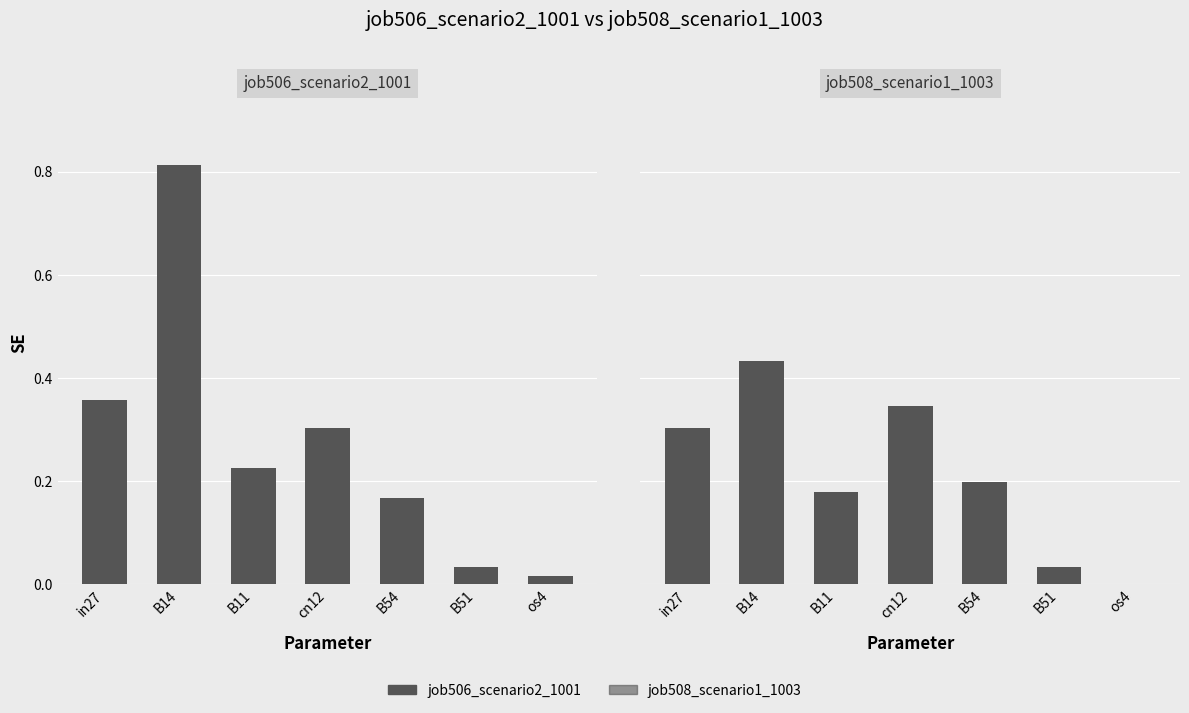

Reading right to left, list all the values displayed in this chart.

job506_scenario2_1001: os4=0.0	B51=0.0	B54=0.2	cn12=0.3	B11=0.2	B14=0.8	in27=0.4
job508_scenario1_1003: os4=0.0	B51=0.0	B54=0.2	cn12=0.3	B11=0.2	B14=0.4	in27=0.3